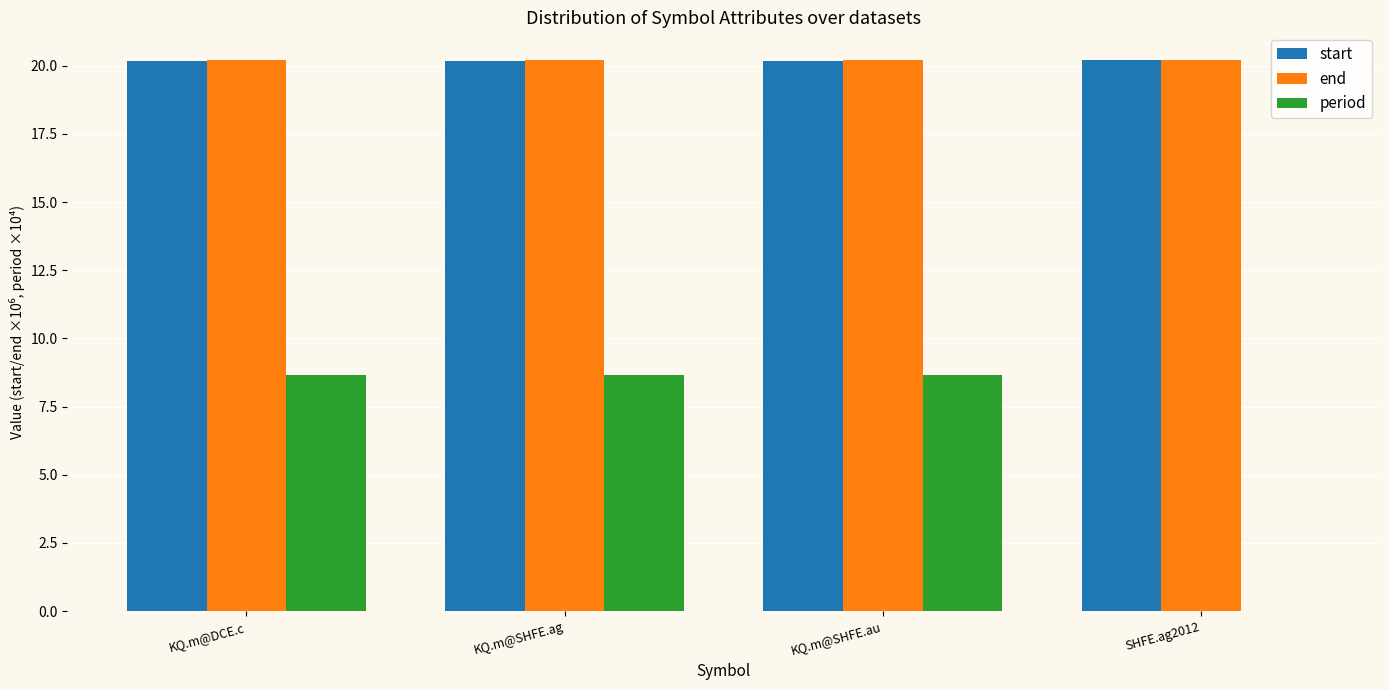

What is the sum of the start values at KQ.m@DCE.c and KQ.m@SHFE.au?

40.3